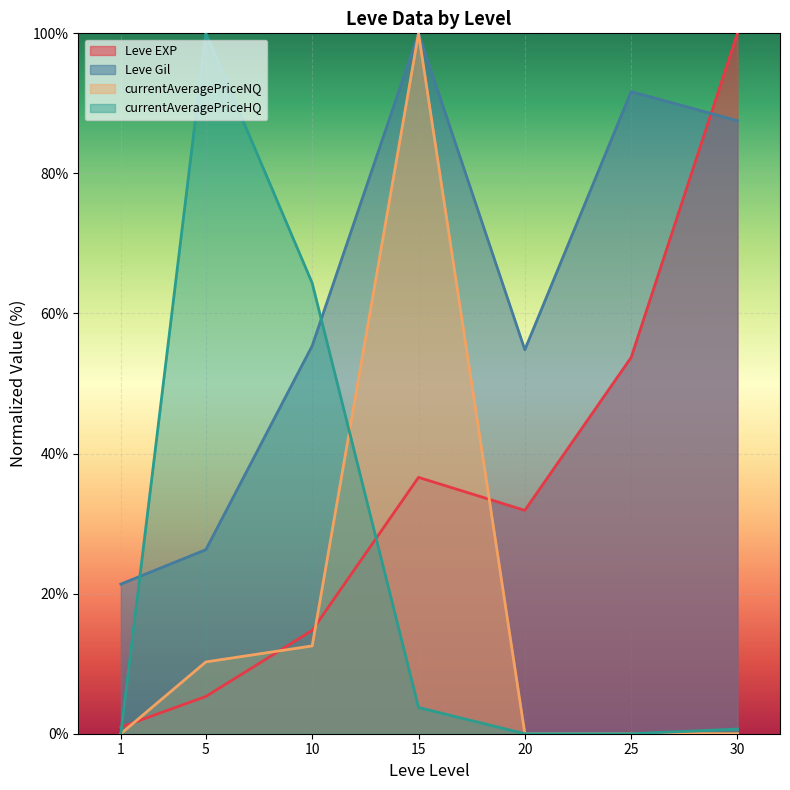

What are all the series names shown in the legend?

Leve EXP, Leve Gil, currentAveragePriceNQ, currentAveragePriceHQ